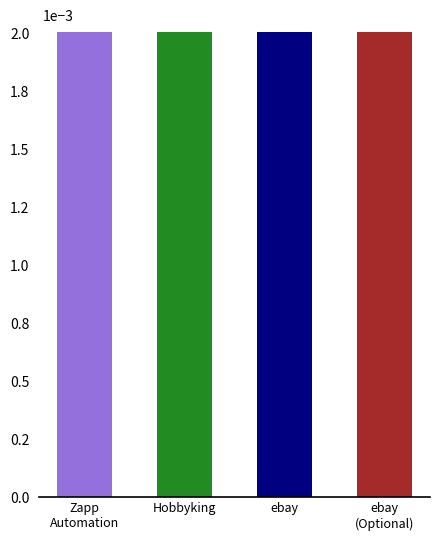

What is the label of the 1st bar from the left?

Zapp
Automation